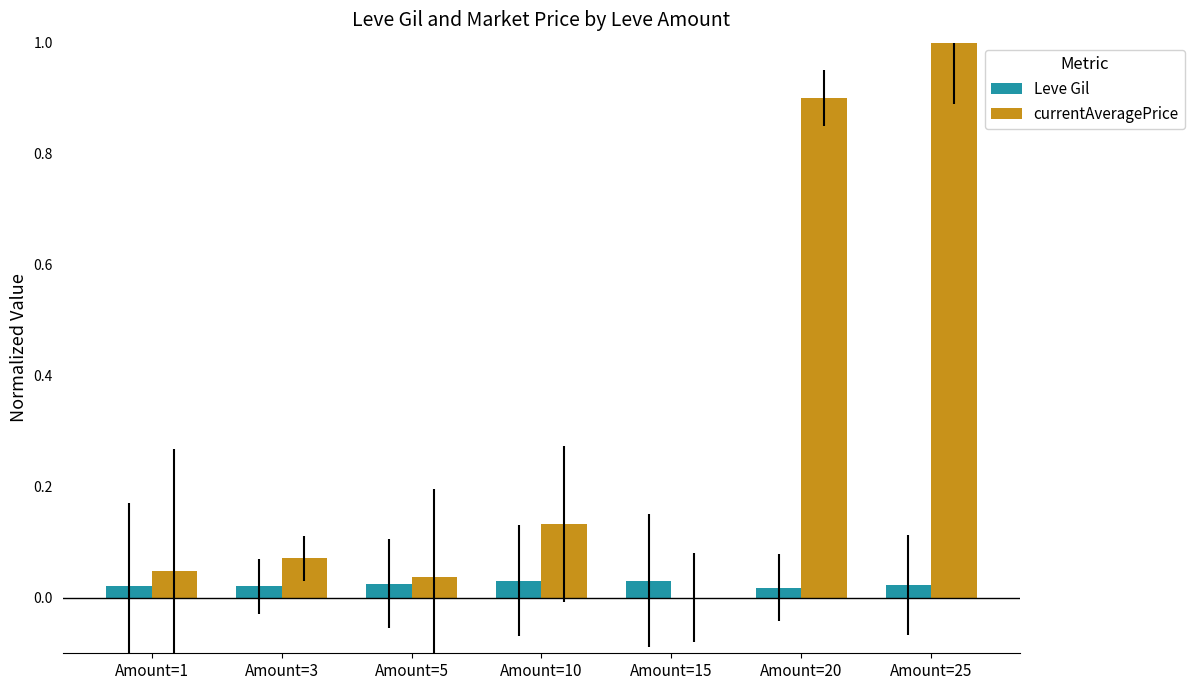

Which series has the largest total across all categories?

currentAveragePrice